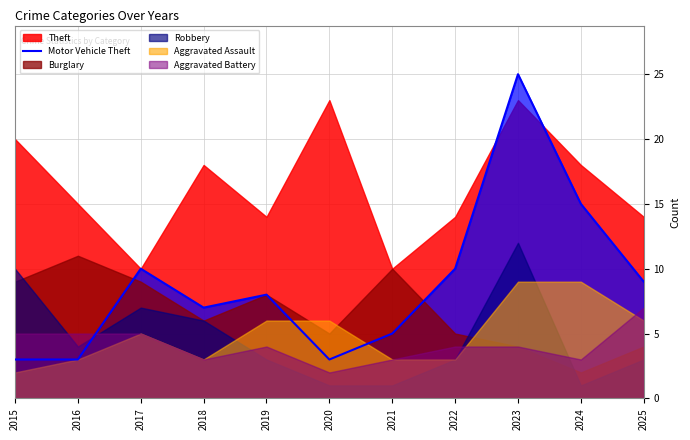

The chart shows a value of 5 at 2021. True or false?

True